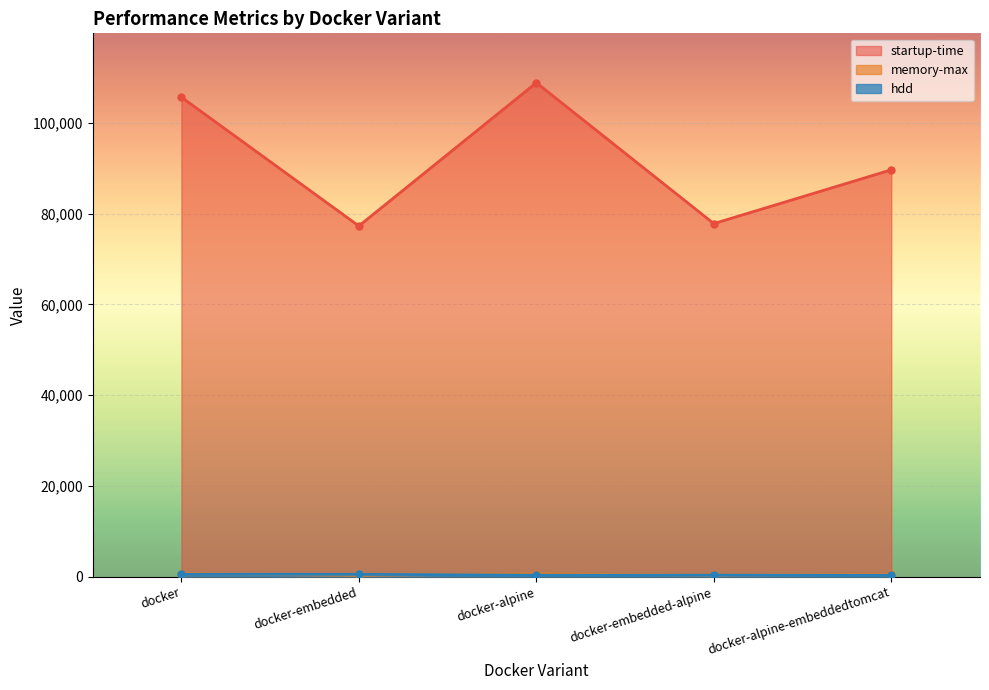

What is the difference between the hdd values at docker-alpine-embeddedtomcat and docker-alpine?

8.0